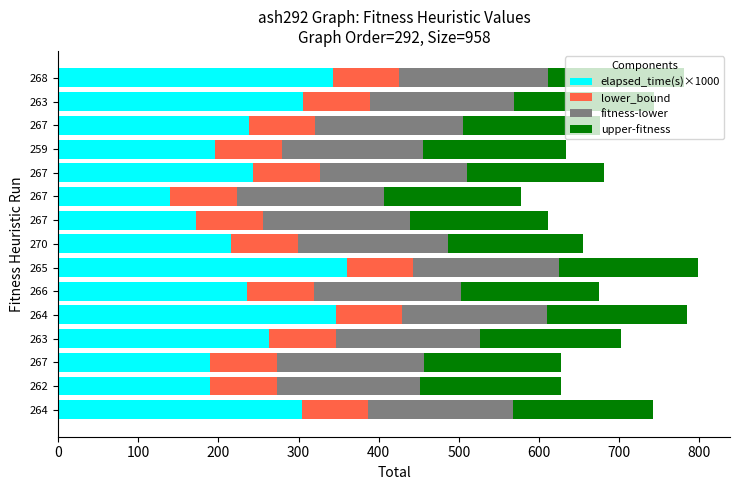

Which series has the widest spread of values?

elapsed_time(s)×1000